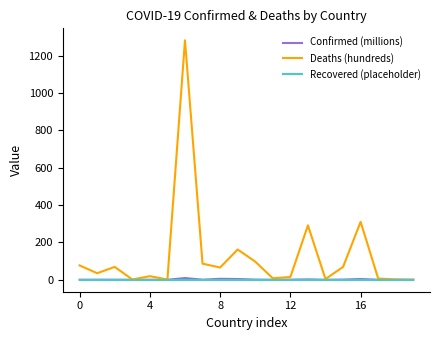

What are all the series names shown in the legend?

Confirmed (millions), Deaths (hundreds), Recovered (placeholder)